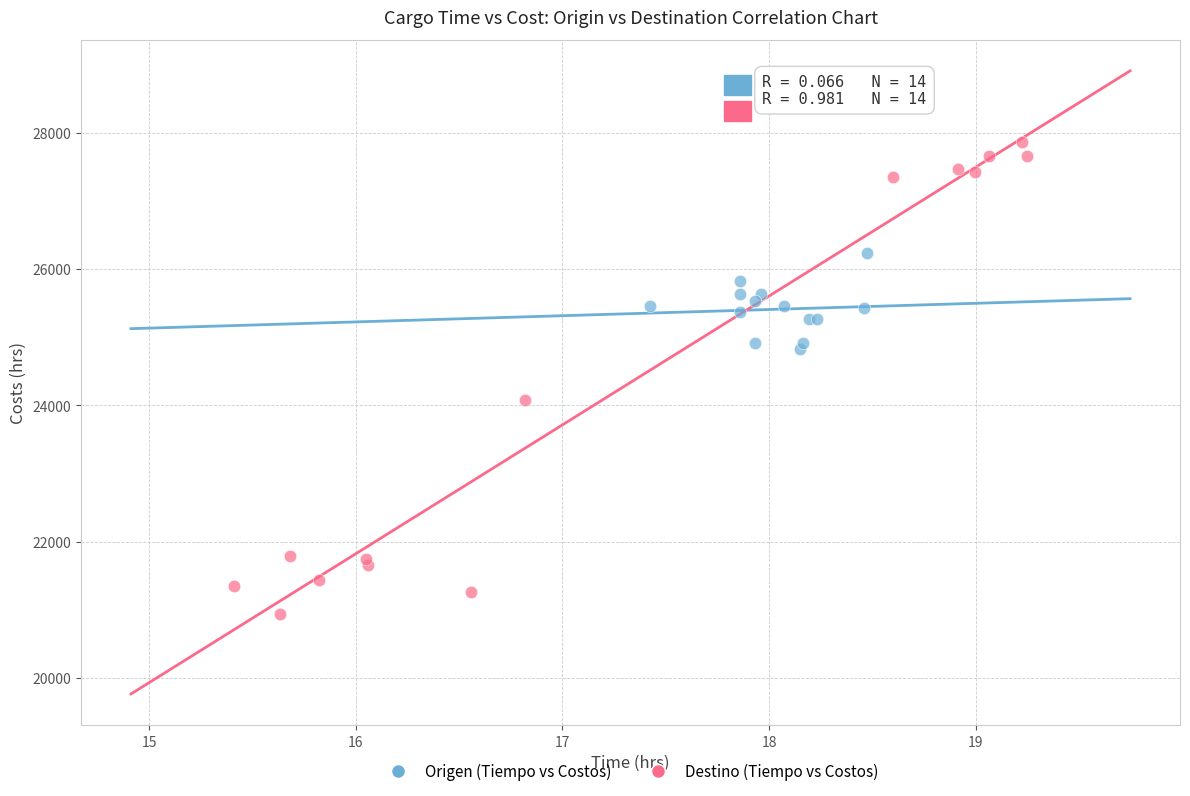

Which series contains the highest Y value?

Destino (Tiempo vs Costos)